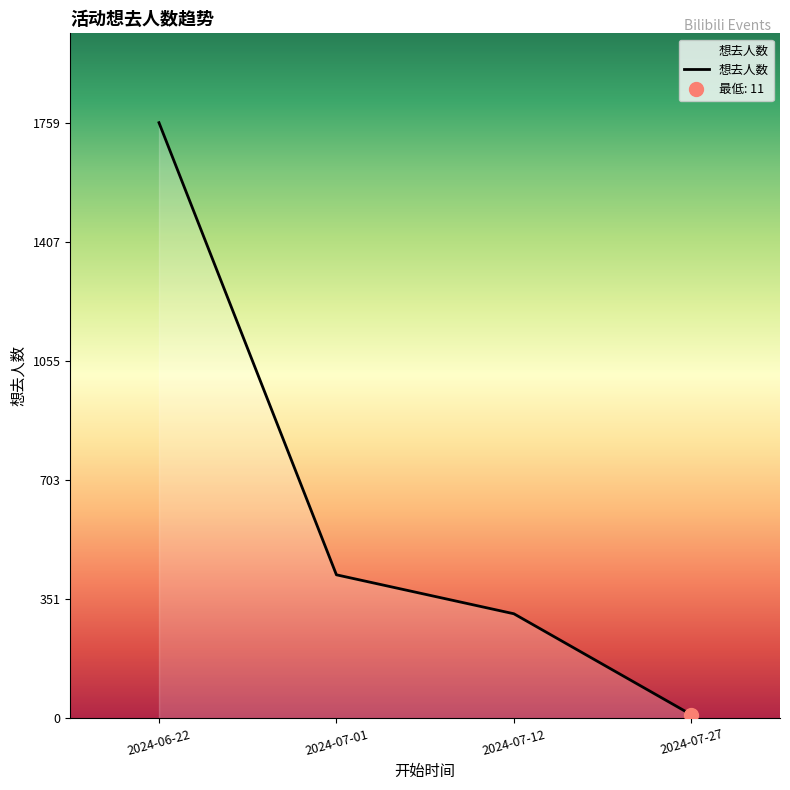

At which label is 想去人数 closest to 885?

2024-07-01